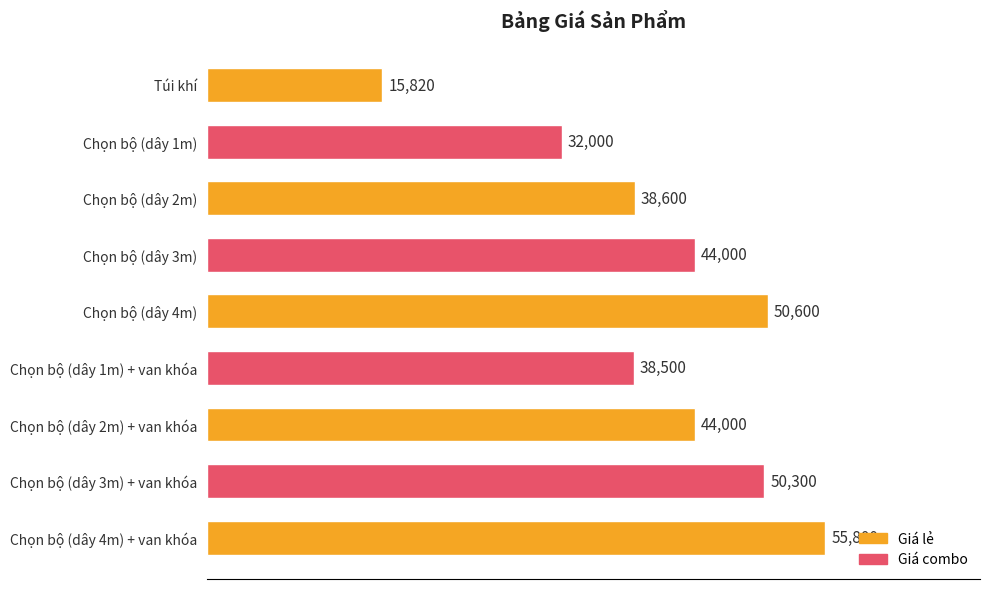

True or false: the data shows 77989 at Chọn bộ (dây 3m) + van khóa.

False